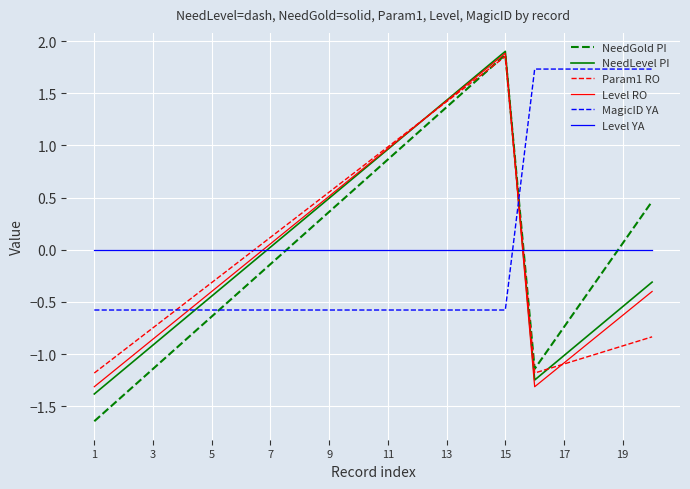

Which series has the widest spread of values?

NeedGold PI